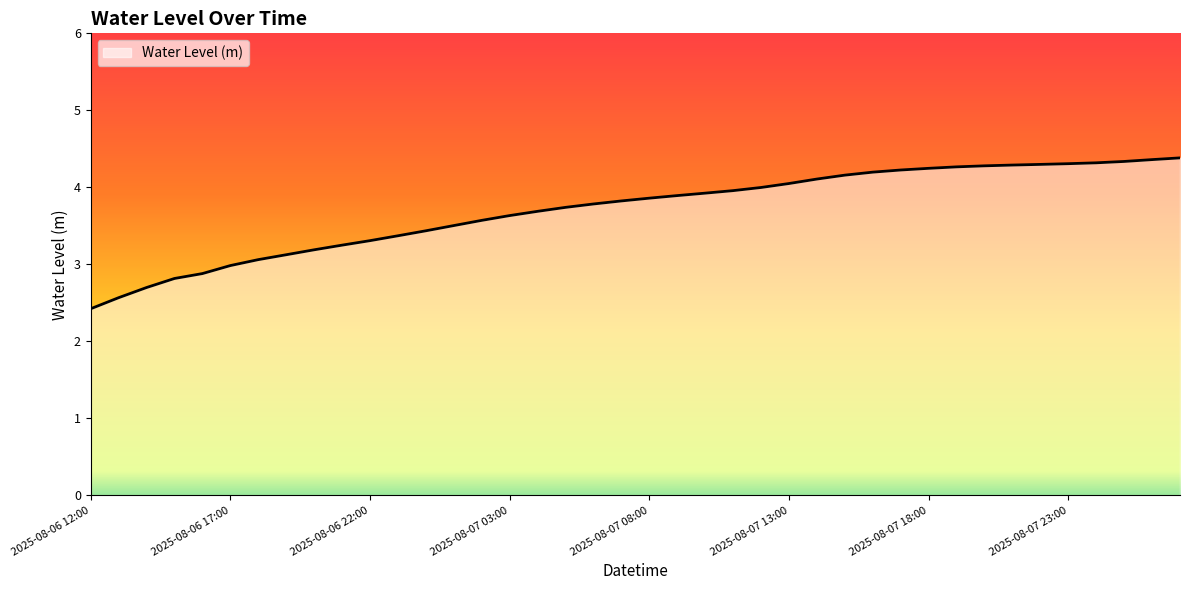

What is the maximum value shown in the chart?

4.4